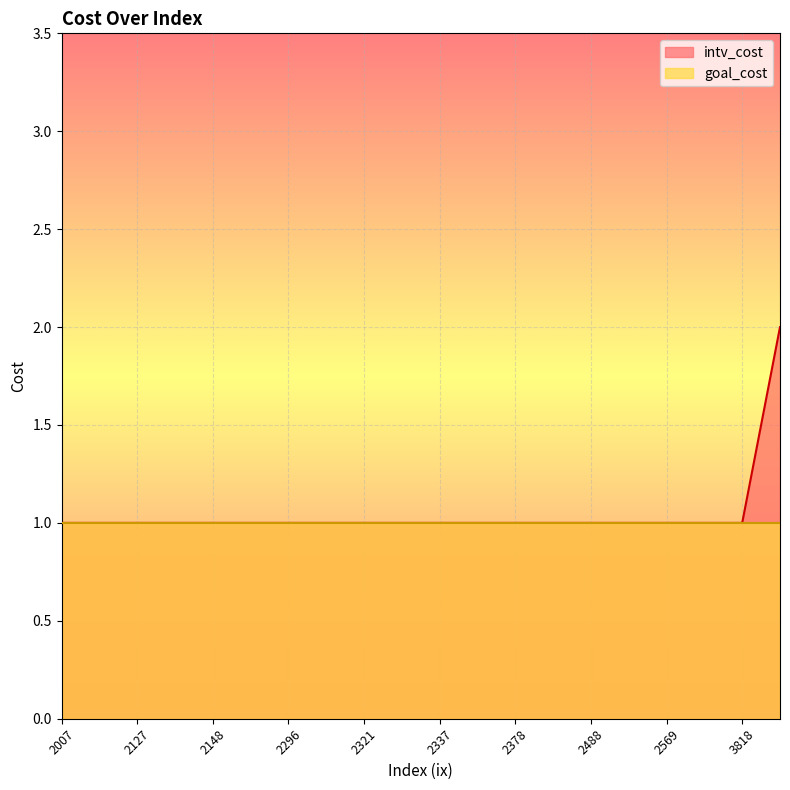

Rank the series by their maximum value, from highest to lowest.

intv_cost, goal_cost